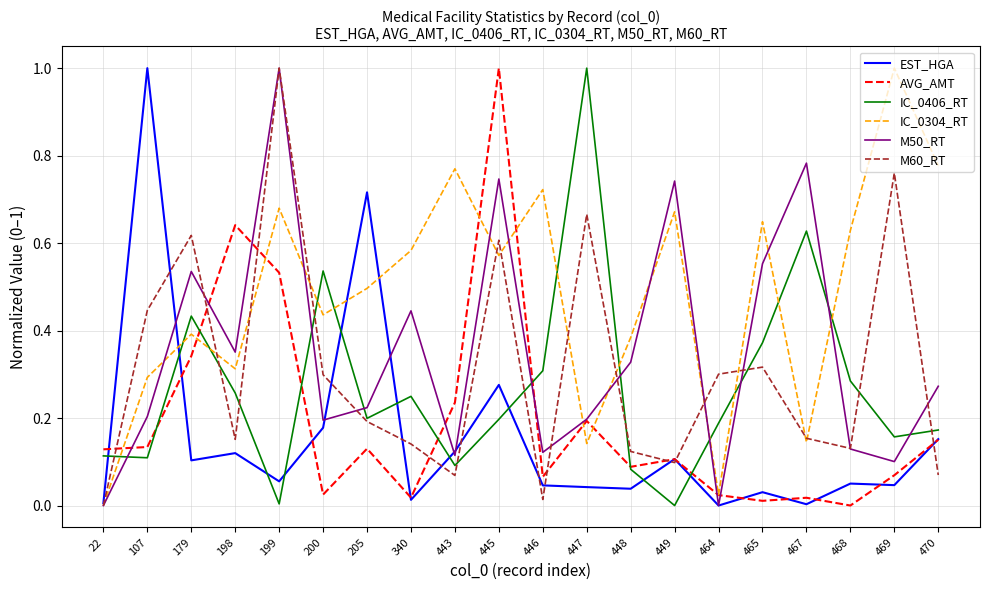

What are all the series names shown in the legend?

EST_HGA, AVG_AMT, IC_0406_RT, IC_0304_RT, M50_RT, M60_RT